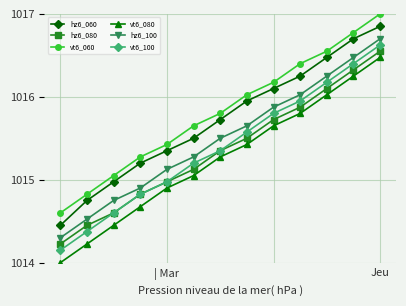

At how many categories does at least one series exceed 1014?

13